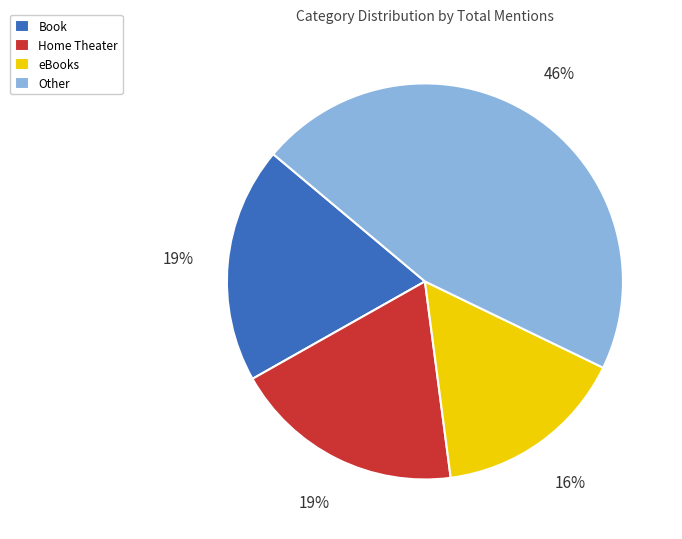

True or false: eBooks accounts for 21% of the total.

False